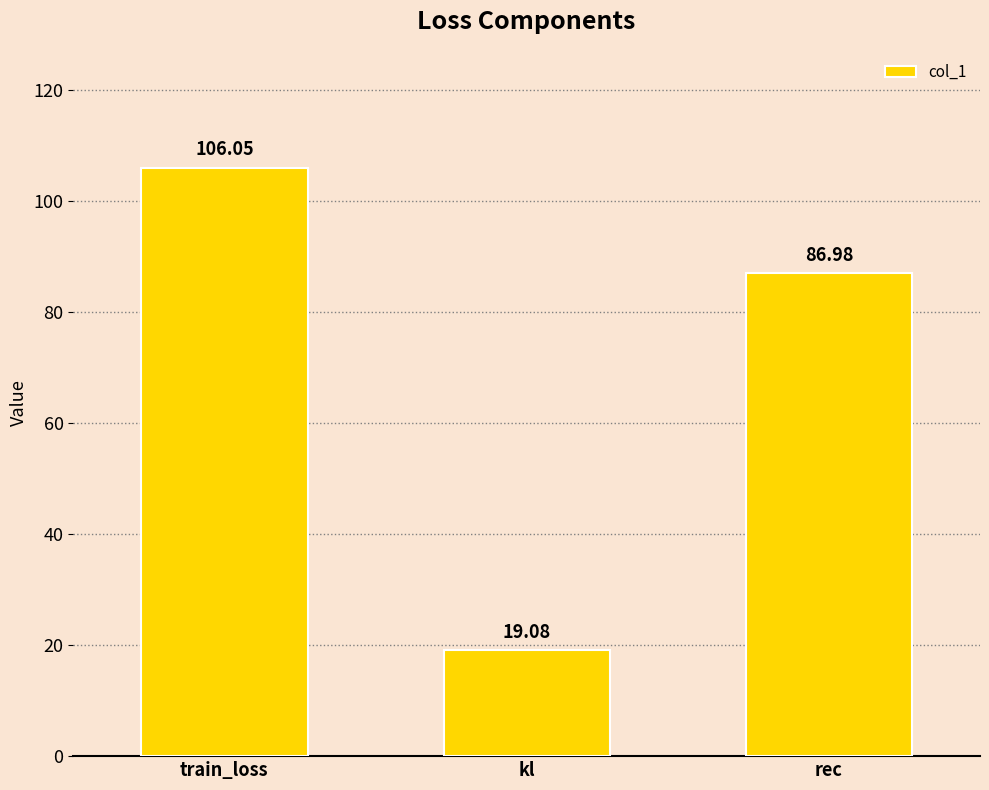

Are the bars horizontal?

No